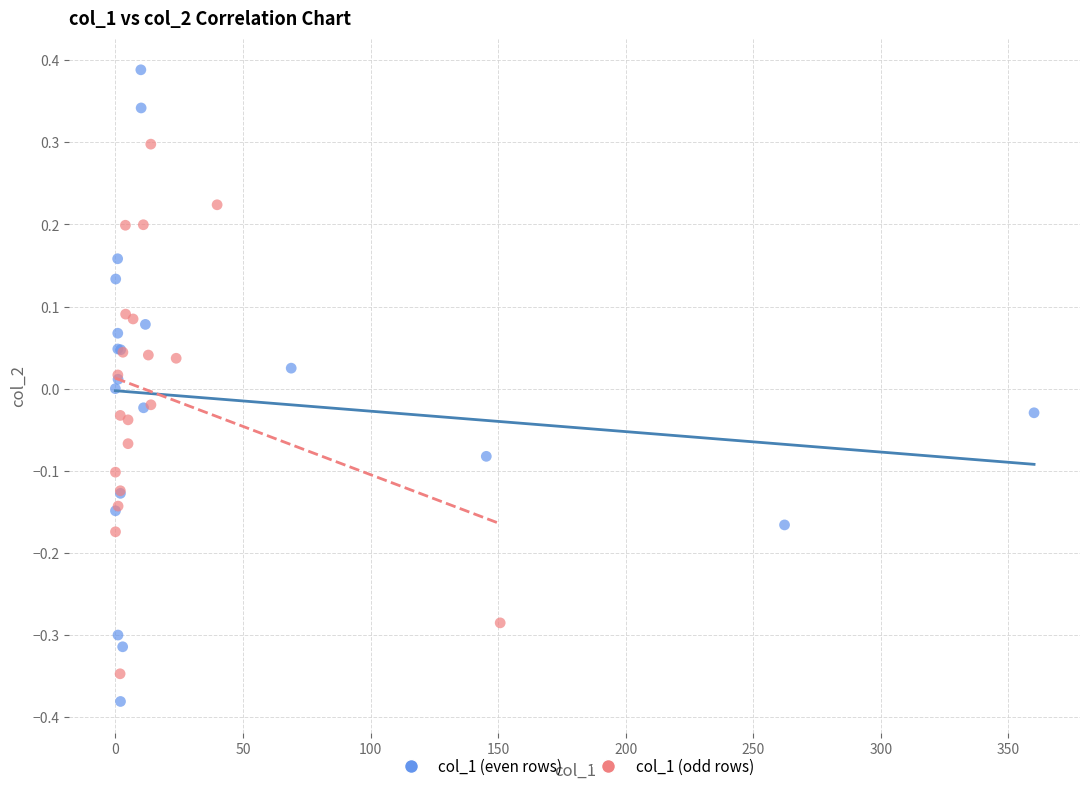

Which series contains the highest Y value?

col_1 (even rows)